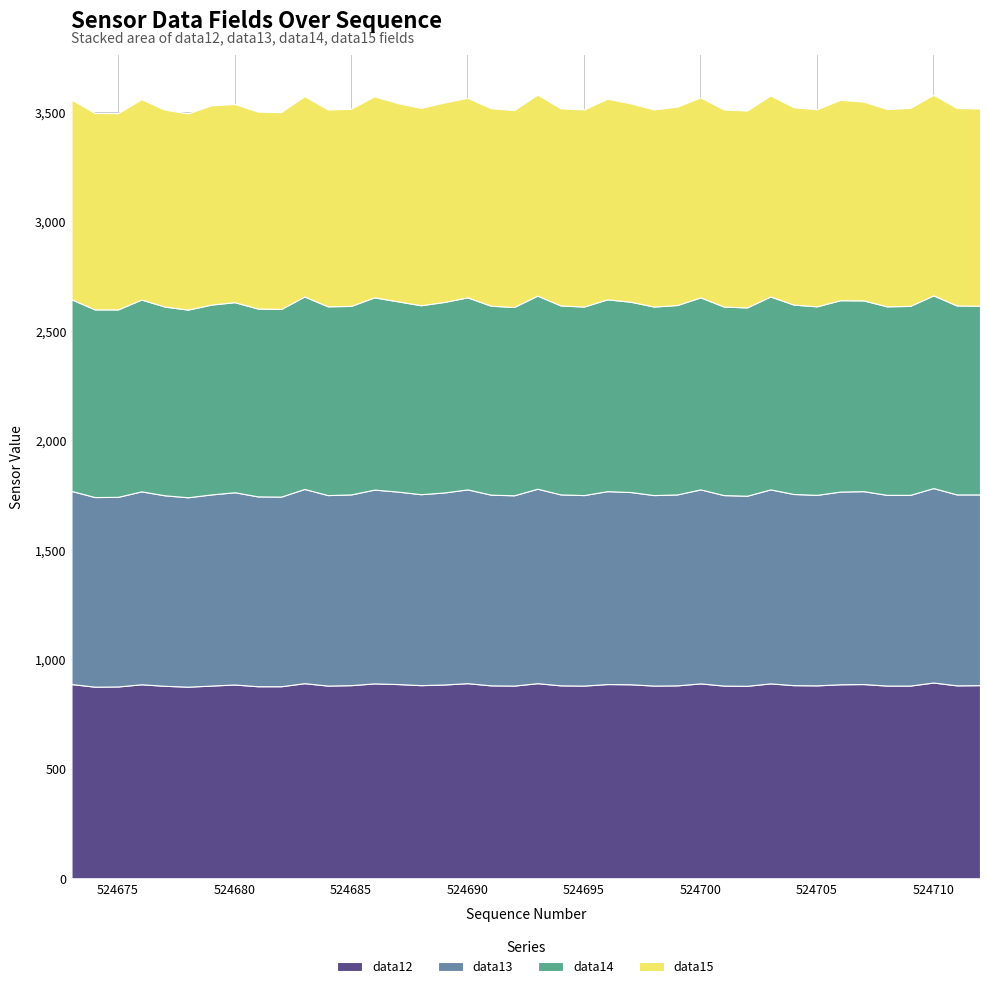

Reading right to left, extract all data points from this chart.

data12: 524712=882	524711=881	524710=894	524709=880	524708=880	524707=887	524706=886	524705=881	524704=882	524703=890	524702=879	524701=880	524700=890	524699=881	524698=880	524697=886	524696=887	524695=880	524694=881	524693=891	524692=880	524691=881	524690=891	524689=885	524688=882	524687=887	524686=890	524685=882	524684=880	524683=891	524682=877	524681=877	524680=885	524679=880	524678=875	524677=879	524676=886	524675=876	524674=875	524673=887
data13: 524712=871	524711=872	524710=888	524709=871	524708=871	524707=881	524706=880	524705=870	524704=873	524703=886	524702=868	524701=870	524700=886	524699=872	524698=870	524697=878	524696=881	524695=870	524694=872	524693=888	524692=869	524691=871	524690=885	524689=877	524688=872	524687=879	524686=885	524685=871	524684=870	524683=887	524682=866	524681=867	524680=878	524679=873	524678=865	524677=870	524676=881	524675=866	524674=866	524673=882
data14: 524712=862	524711=863	524710=880	524709=863	524708=861	524707=871	524706=874	524705=861	524704=865	524703=881	524702=860	524701=861	524700=877	524699=865	524698=861	524697=869	524696=876	524695=861	524694=863	524693=882	524692=860	524691=863	524690=877	524689=870	524688=863	524687=869	524686=878	524685=861	524684=862	524683=879	524682=857	524681=858	524680=868	524679=867	524678=857	524677=862	524676=876	524675=856	524674=857	524673=875
data15: 524712=900	524711=902	524710=916	524709=904	524708=901	524707=908	524706=915	524705=900	524704=901	524703=918	524702=899	524701=900	524700=913	524699=906	524698=900	524697=906	524696=916	524695=900	524694=900	524693=918	524692=899	524691=902	524690=911	524689=911	524688=901	524687=905	524686=918	524685=900	524684=899	524683=915	524682=899	524681=899	524680=905	524679=910	524678=896	524677=899	524676=915	524675=896	524674=897	524673=912